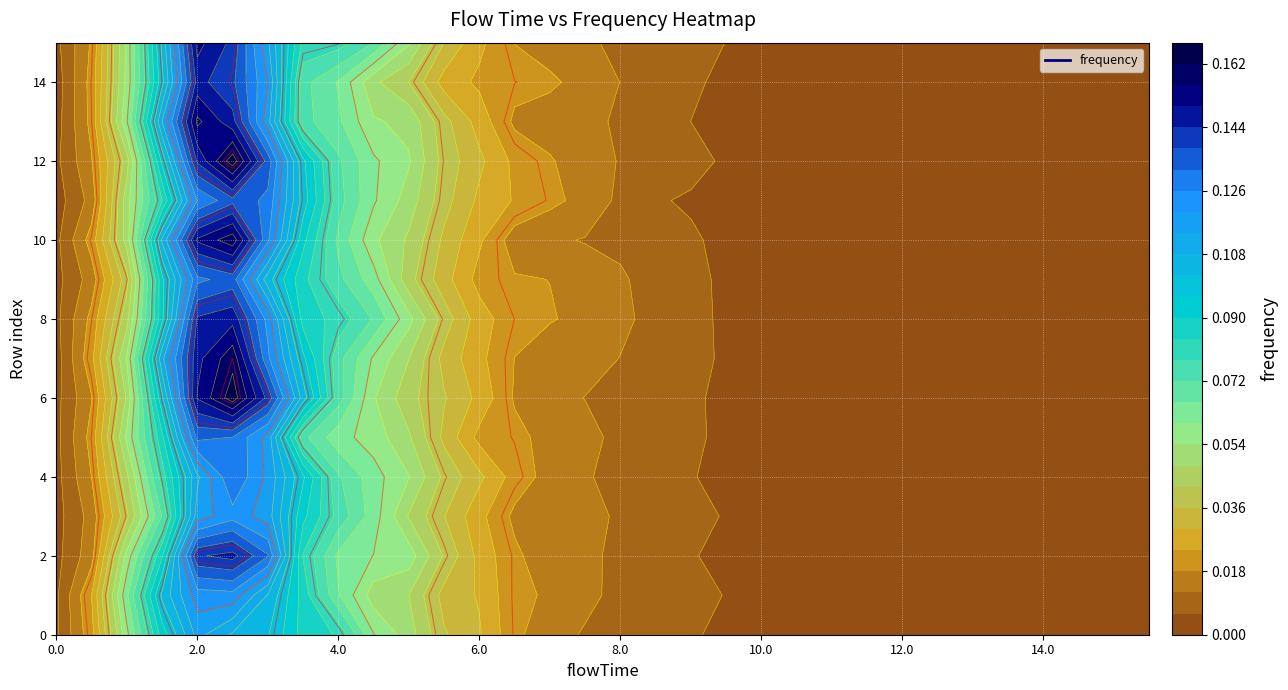

Is it true that the value at 25 is 0.0?

True